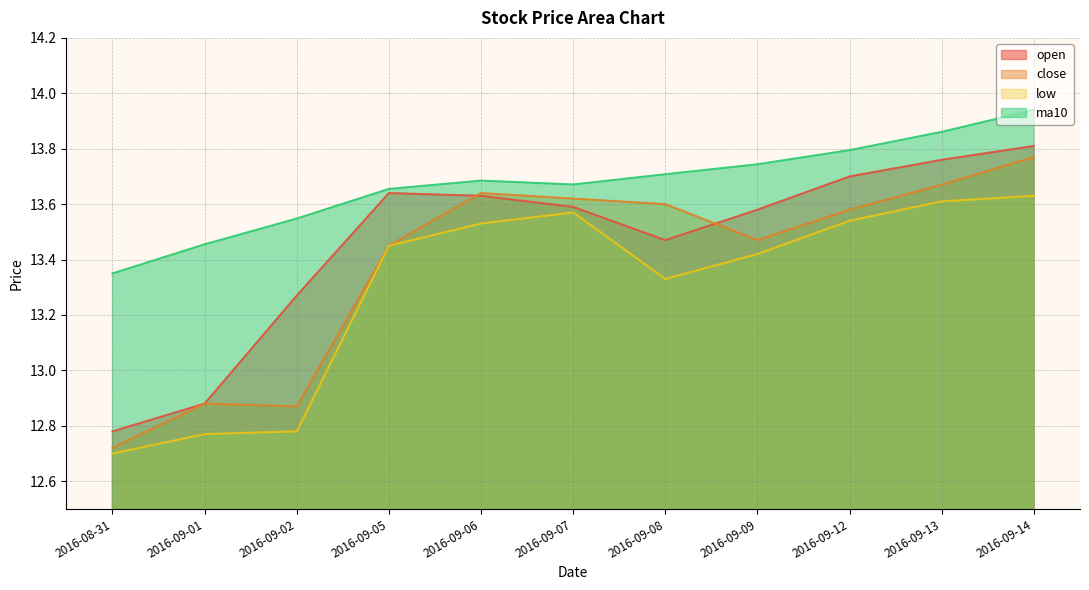

What is the sum of the ma10 values at 2016-09-13 and 2016-09-14?

27.8